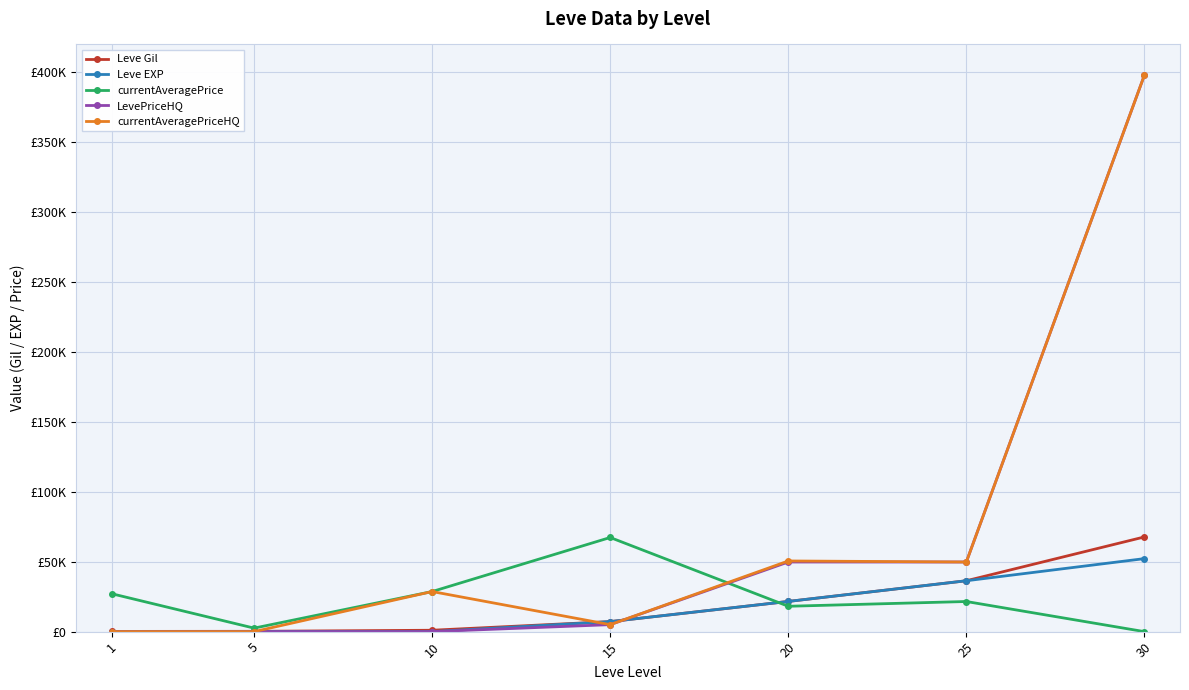

Is the value of LevePriceHQ at 30 greater than the value of currentAveragePriceHQ at 30?

No